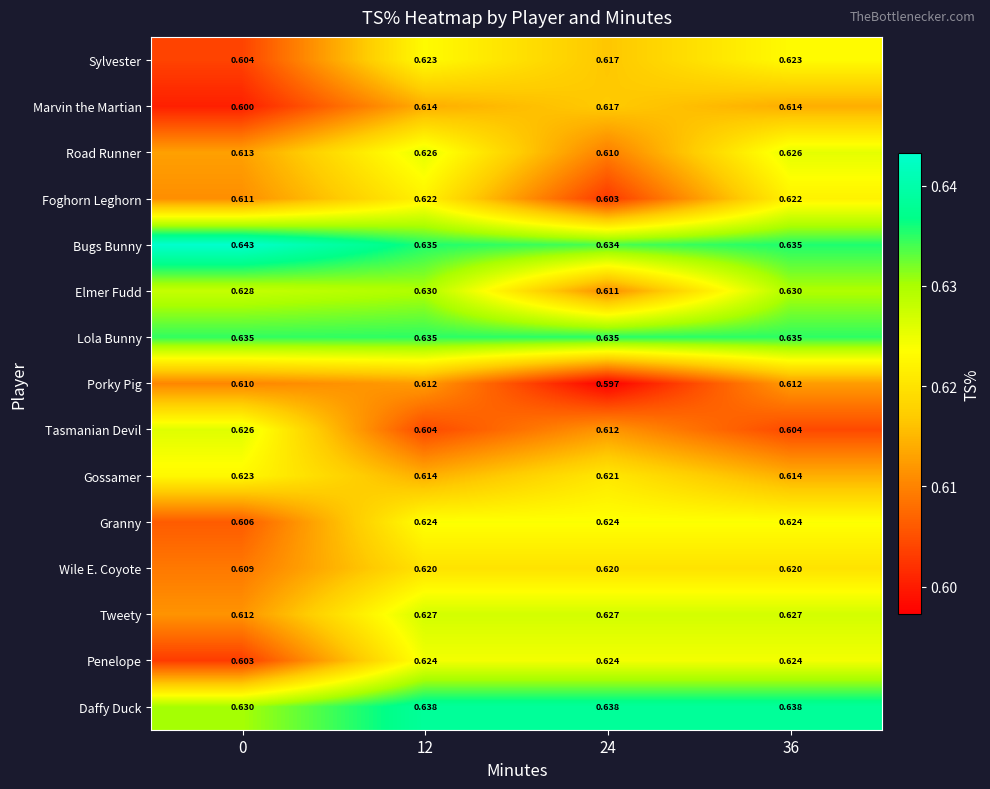

Which series has the widest spread of values?

Tasmanian Devil